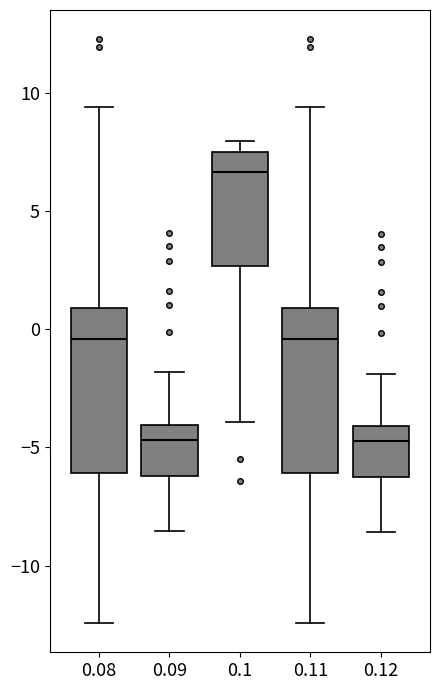

Reading left to right, read every box against the y-axis: the position of its median line, the range the box covers, and the ends of its whiskers. The values are not printed on the chart, so give them approximately, as read against the axis.

0.08: median -0.5, box -6.0 to 1.0, whiskers -12.5 to 9.5
0.09: median -4.5, box -6.0 to -4.0, whiskers -8.5 to -2.0
0.1: median 6.5, box 2.5 to 7.5, whiskers -4.0 to 8.0
0.11: median -0.5, box -6.0 to 1.0, whiskers -12.5 to 9.5
0.12: median -4.5, box -6.5 to -4.0, whiskers -8.5 to -2.0